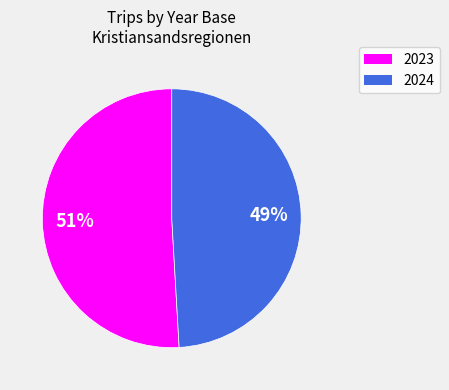

The 2023 slice represents 65% of the pie. True or false?

False